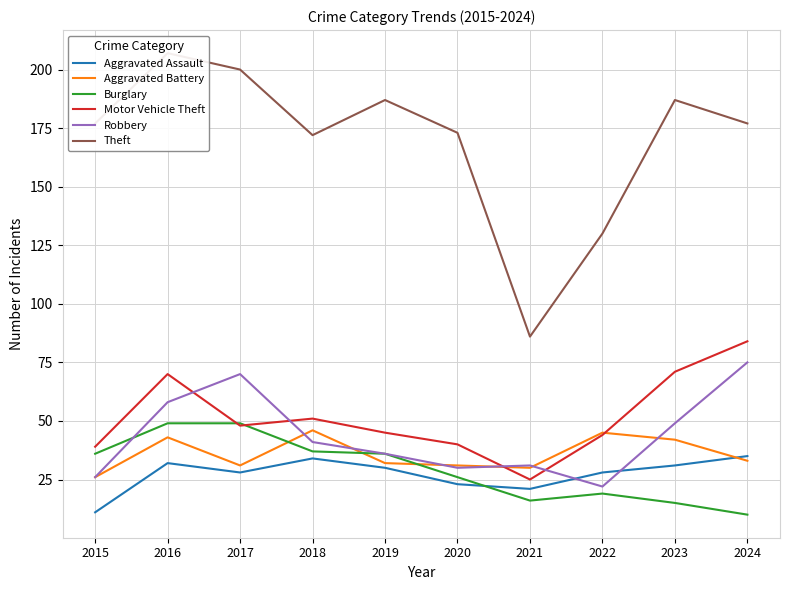

How many interior local valleys does the Aggravated Battery series have?

2